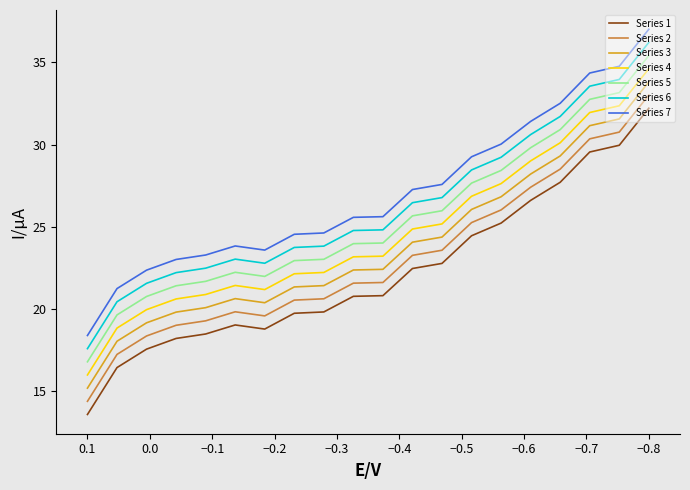

What is the approximate value at 0.1?

16.8